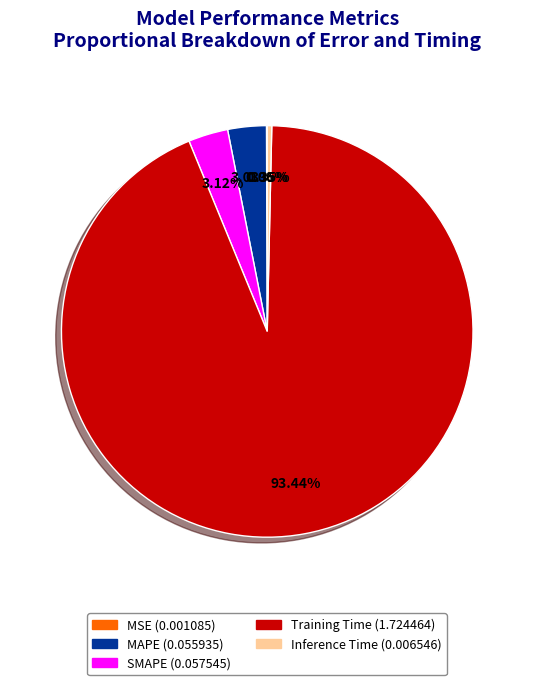

Does SMAPE account for over 50% of the chart?

No